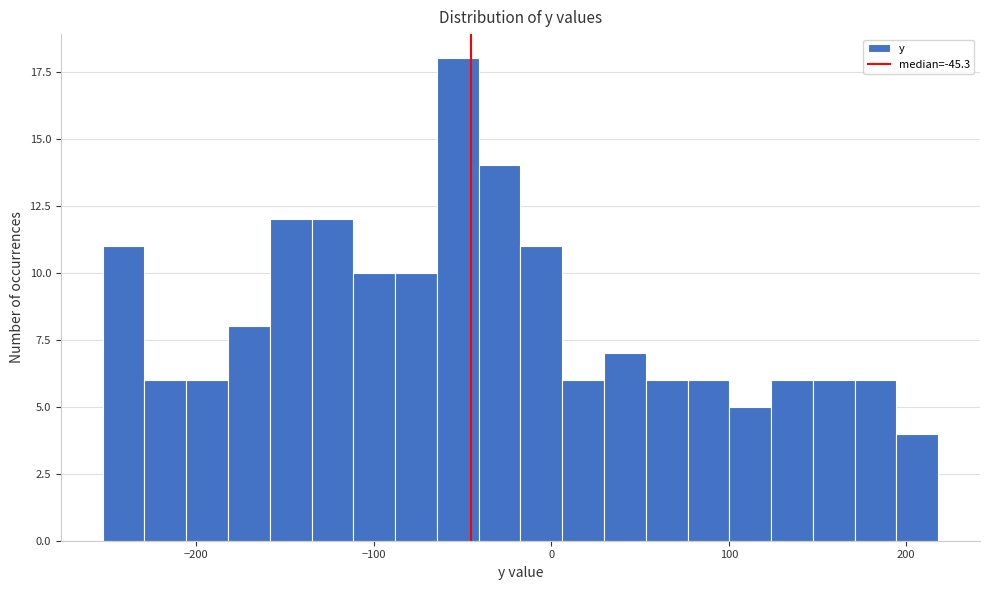

Around what value on the x-axis is the tallest bar? Give the approximate position of its centre, as read against the axis.

-50